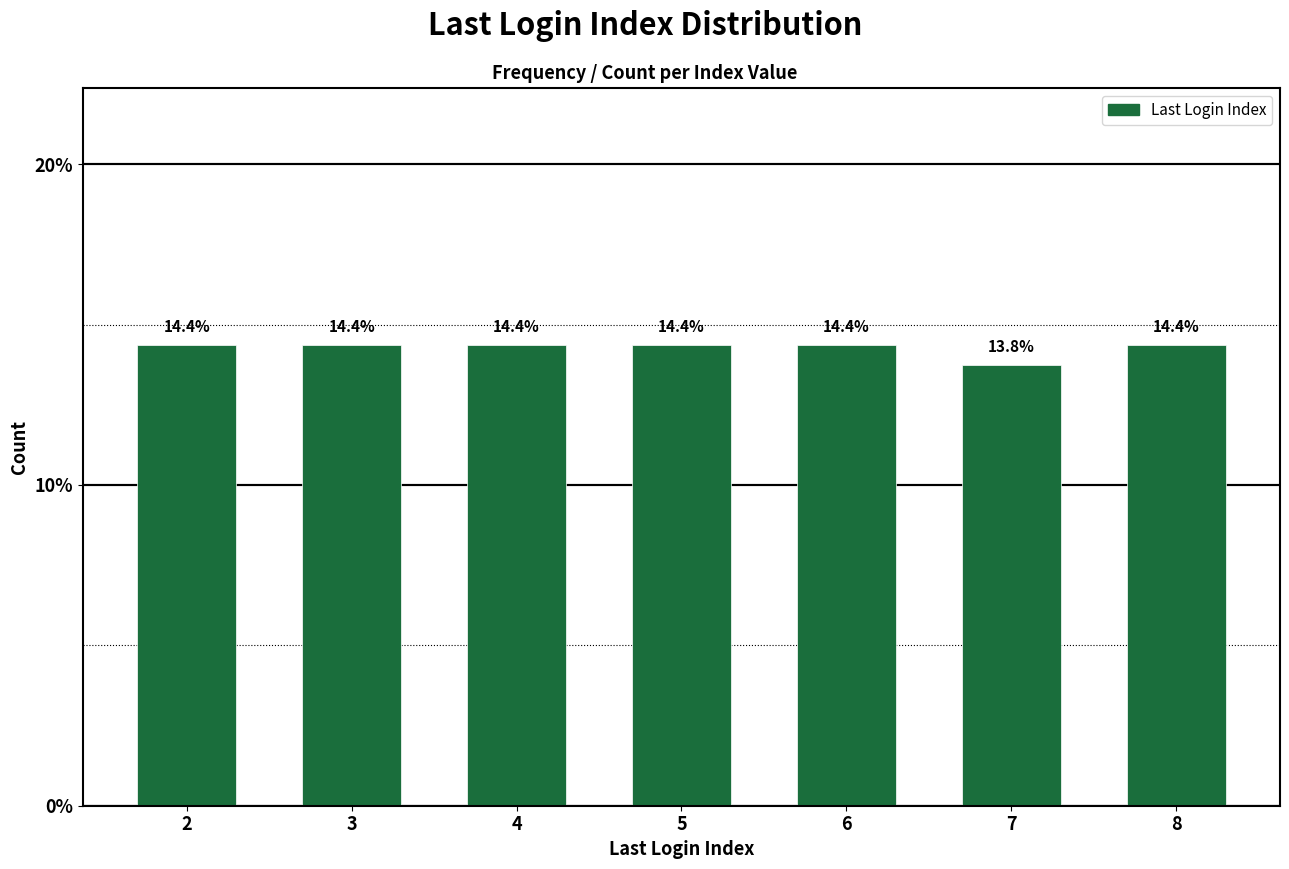

Reading left to right, list all the values displayed in this chart.

14.4	14.4	14.4	14.4	14.4	13.8	14.4